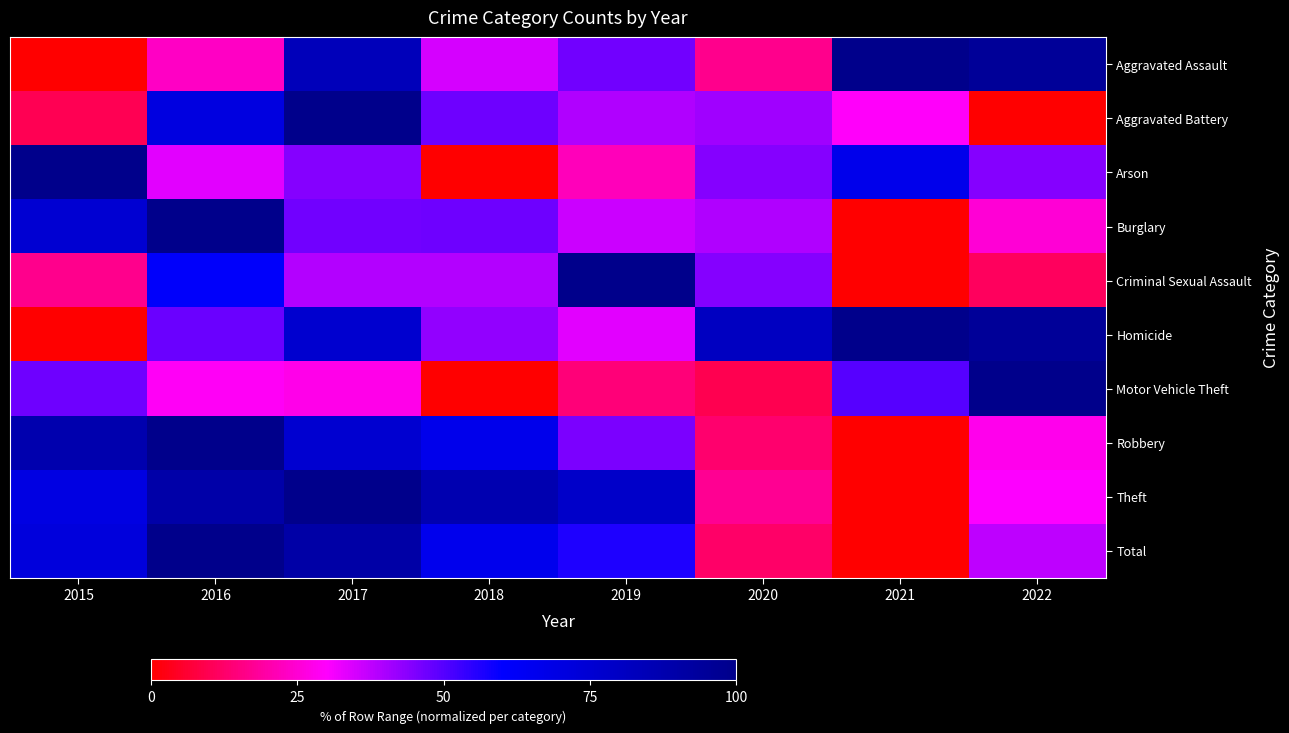

Which series changed the most between 2016 and 2021?

Total